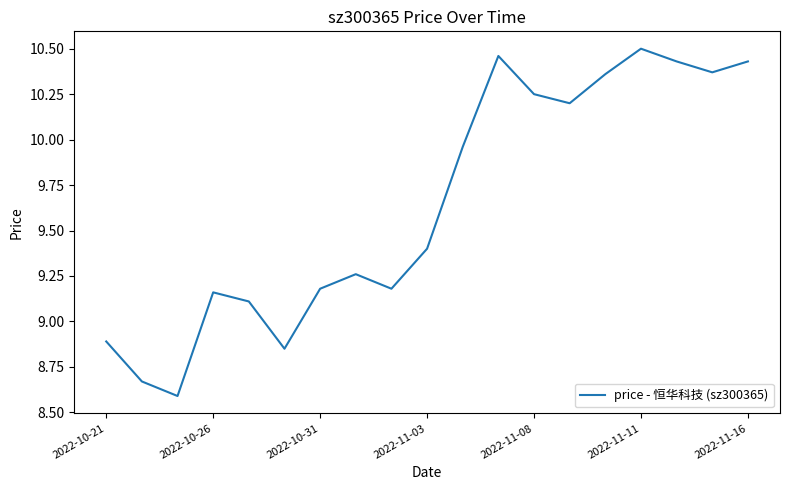

What is the difference between the maximum and minimum values?

1.9